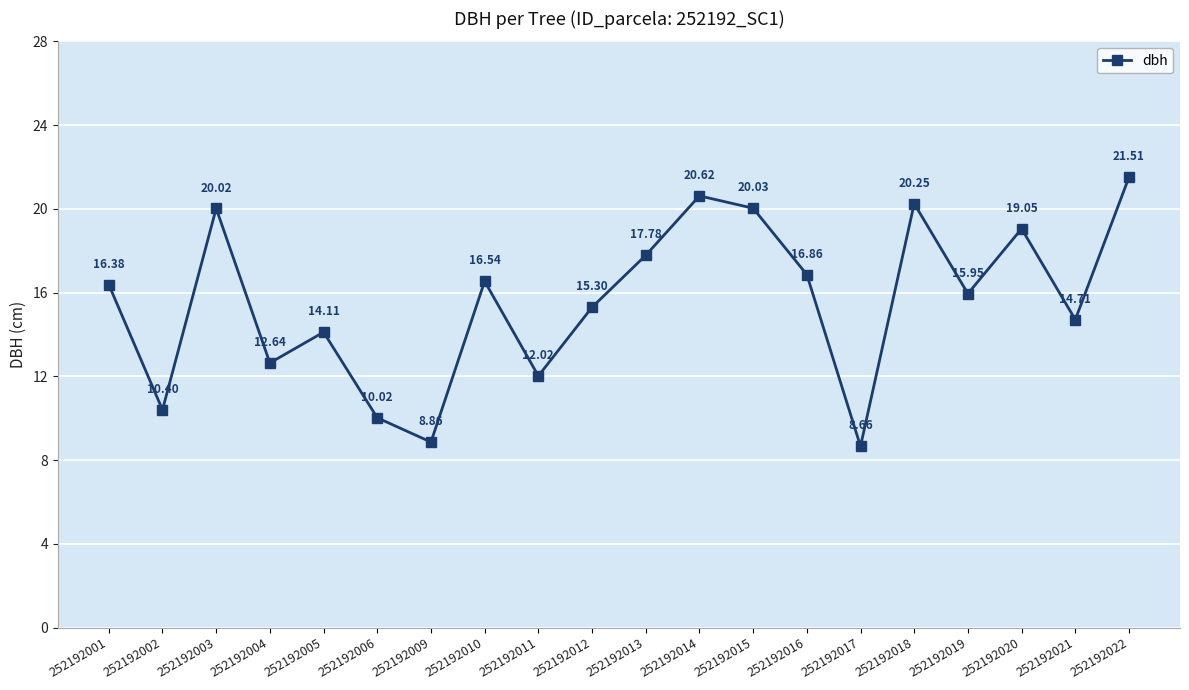

The chart shows a value of 13.7 at 252192003. True or false?

False